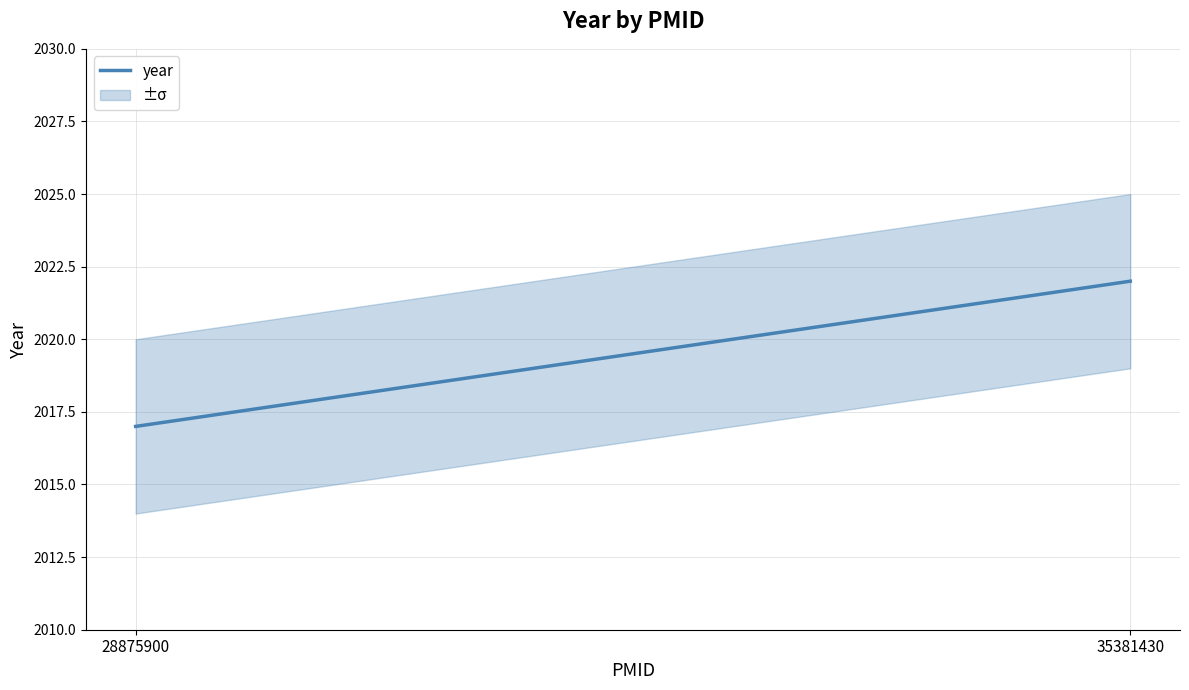

Reading right to left, list all the values displayed in this chart.

2022	2017